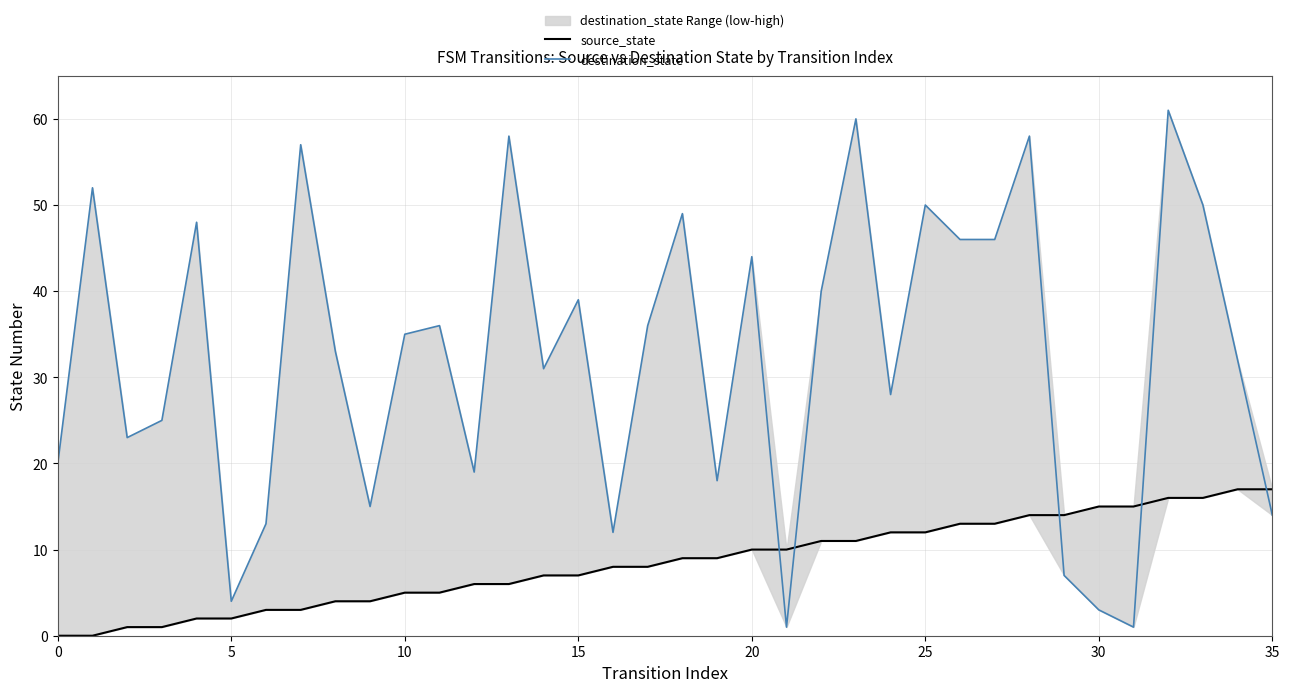

Is the value of source_state at 12 greater than the value of destination_state at 20?

No